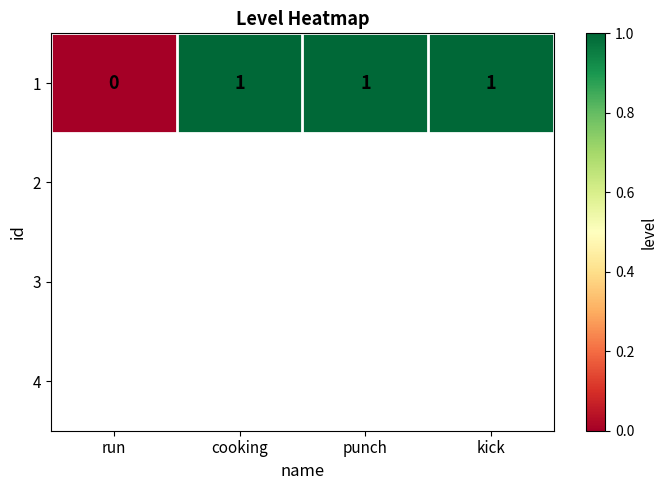

Which category has the highest value across all series?

cooking